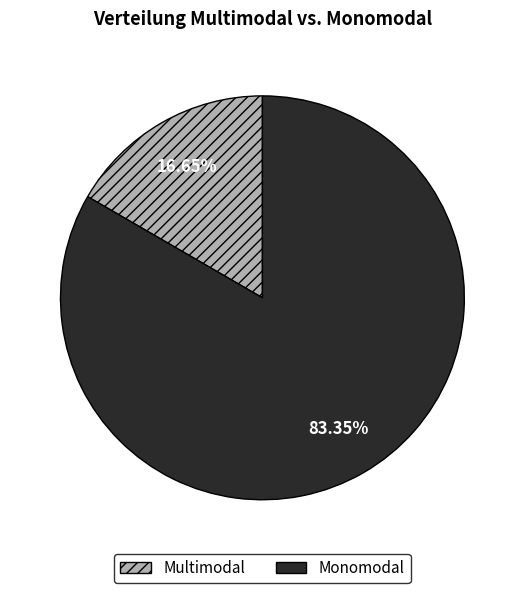

What is the majority slice?

Monomodal